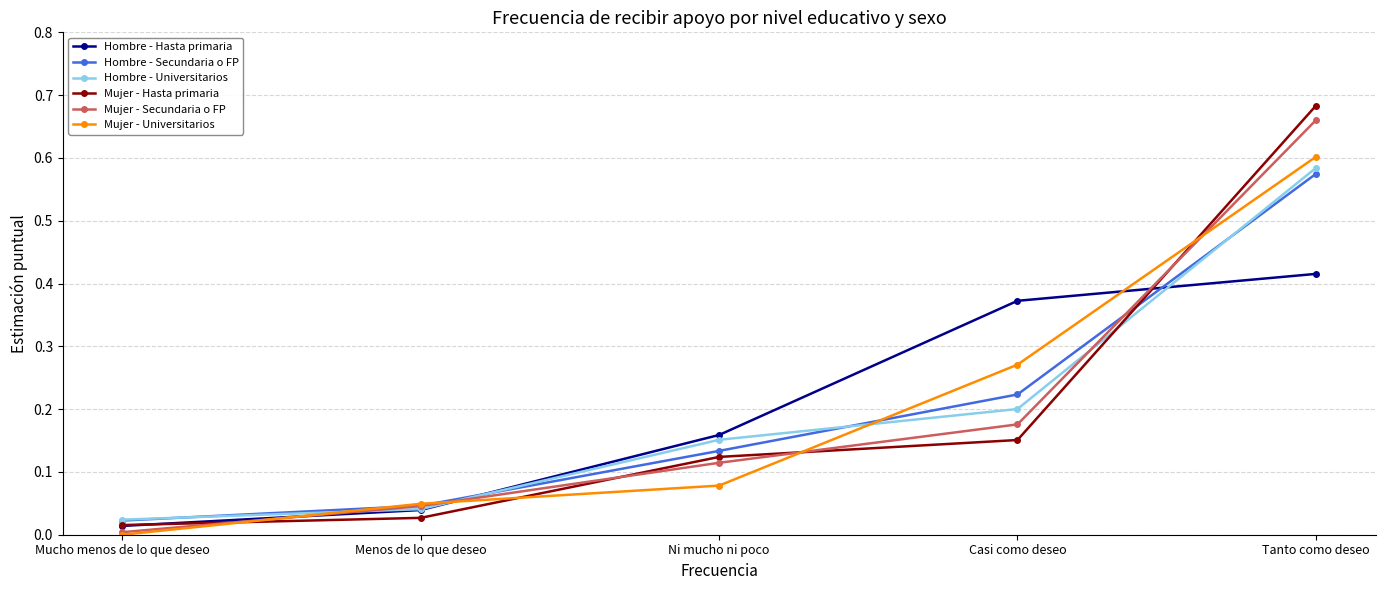

What are all the series names shown in the legend?

Hombre - Hasta primaria, Hombre - Secundaria o FP, Hombre - Universitarios, Mujer - Hasta primaria, Mujer - Secundaria o FP, Mujer - Universitarios